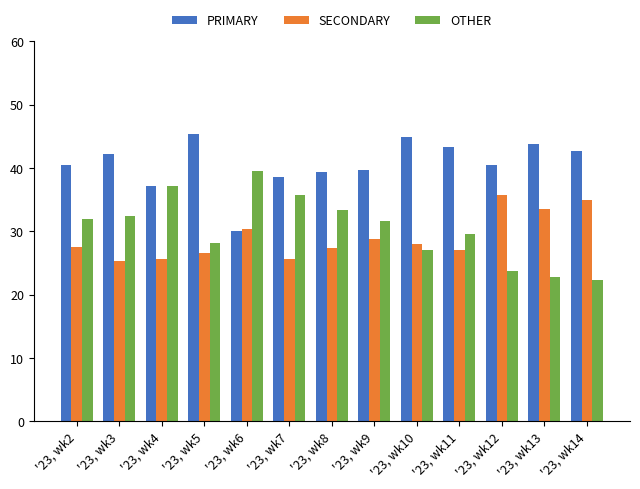

Which series has the largest total across all categories?

PRIMARY